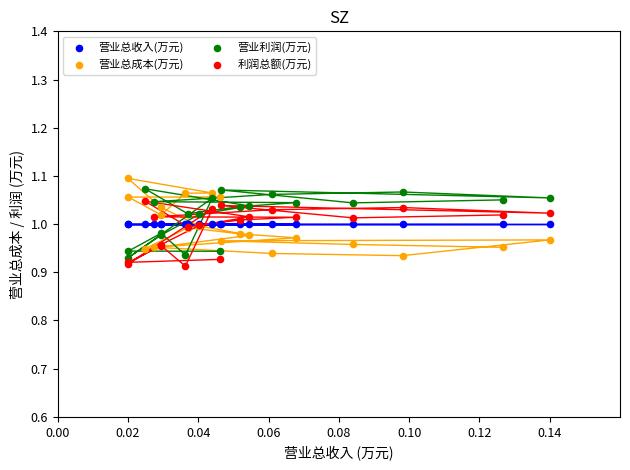

Which series reaches the minimum Y coordinate?

利润总额(万元)